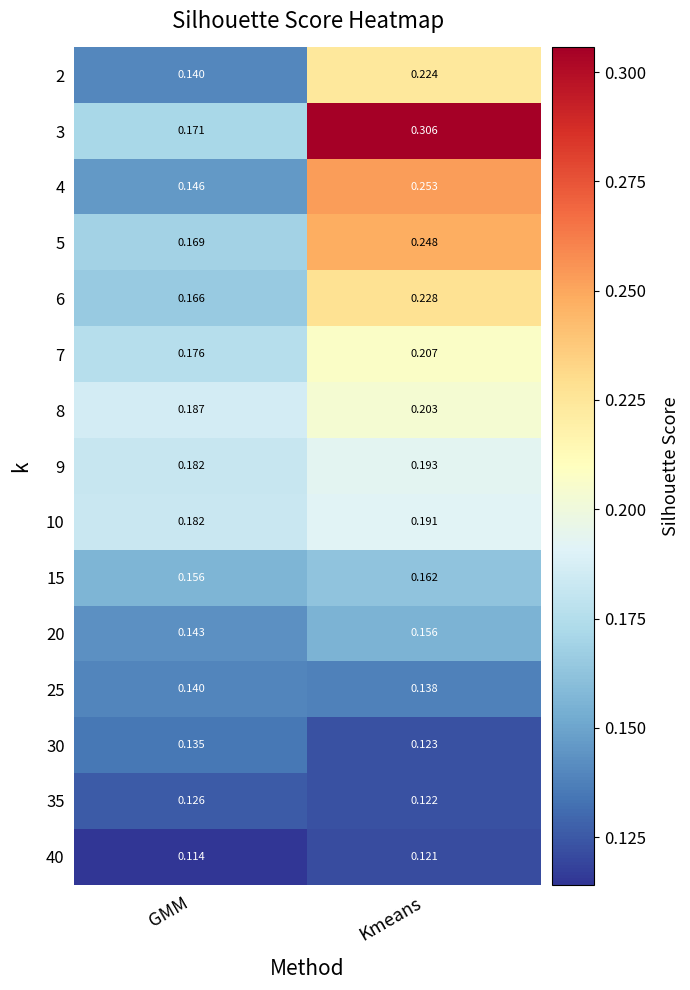

At which category is the sum across all series the highest?

Kmeans